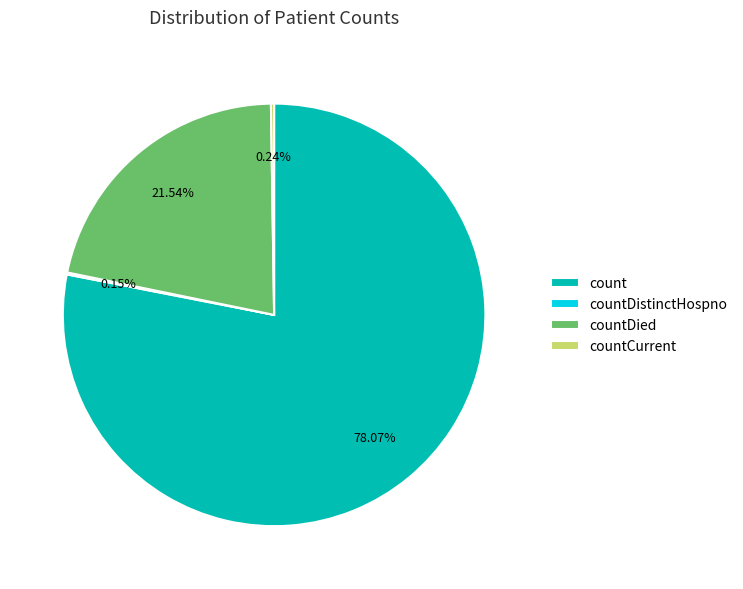

Which slice is the largest?

count